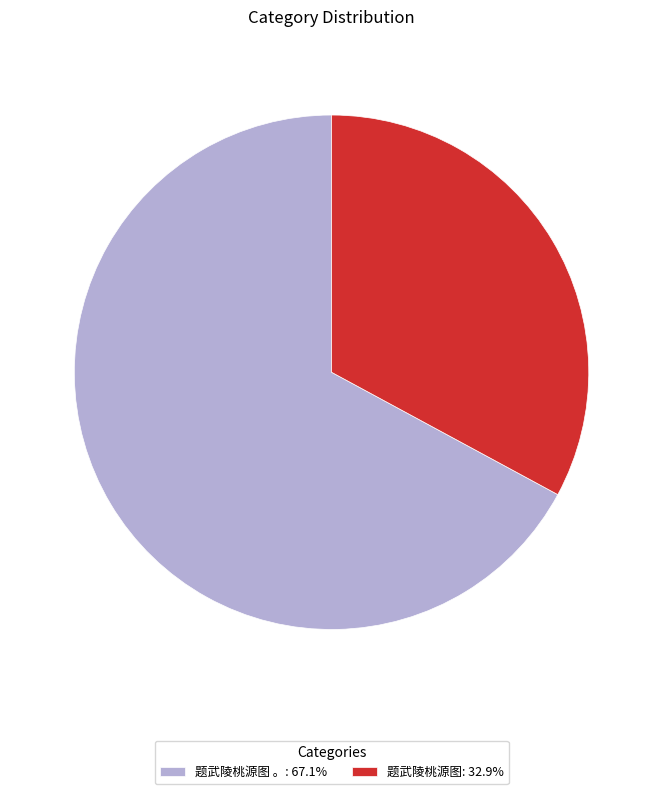

Is 题武陵桃源图 。: 67.1% the majority of the pie?

Yes